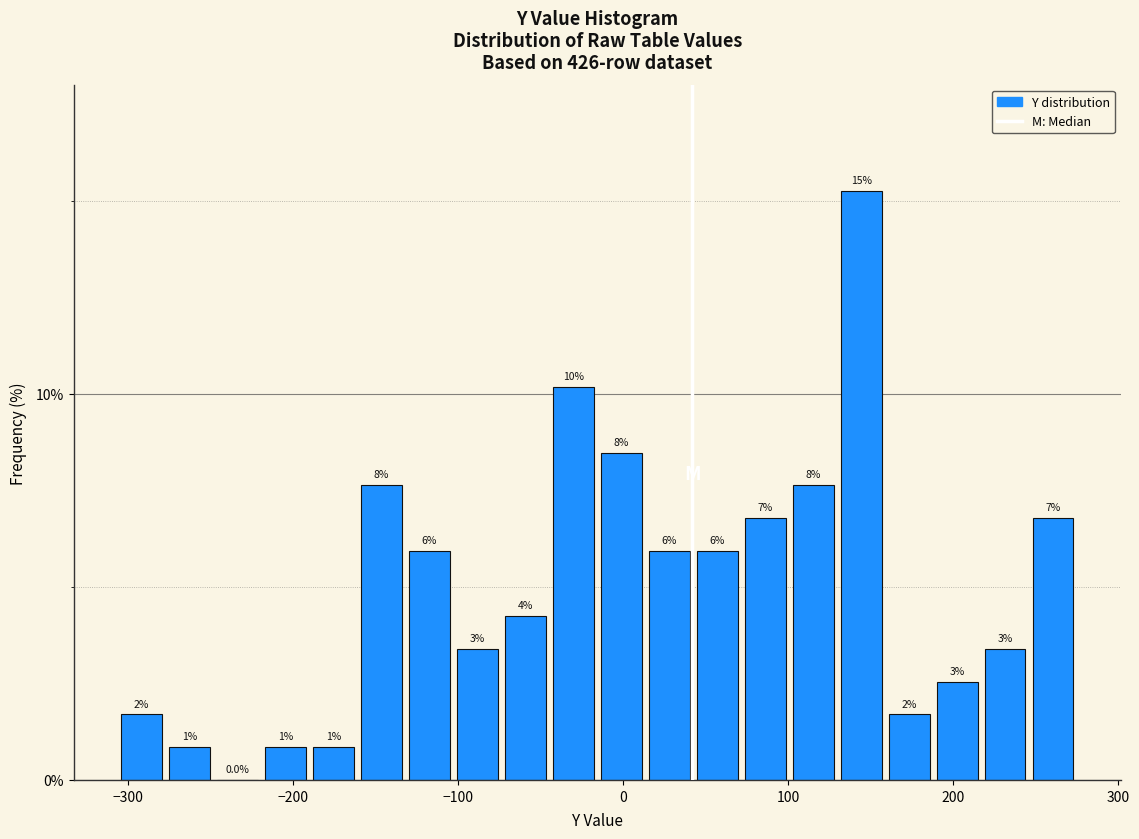

Read against the x-axis, roughly where is the centre of the tallest bar?

140